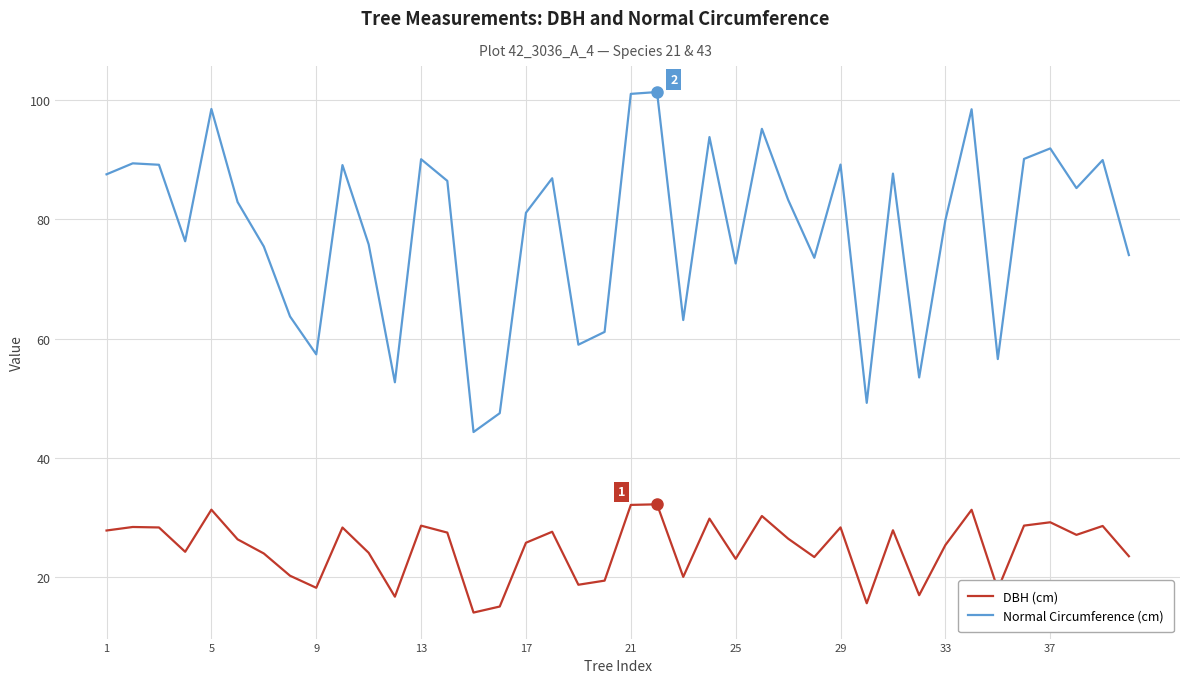

What is the difference between the maximum and minimum values in the Normal Circumference (cm) series?

57.0